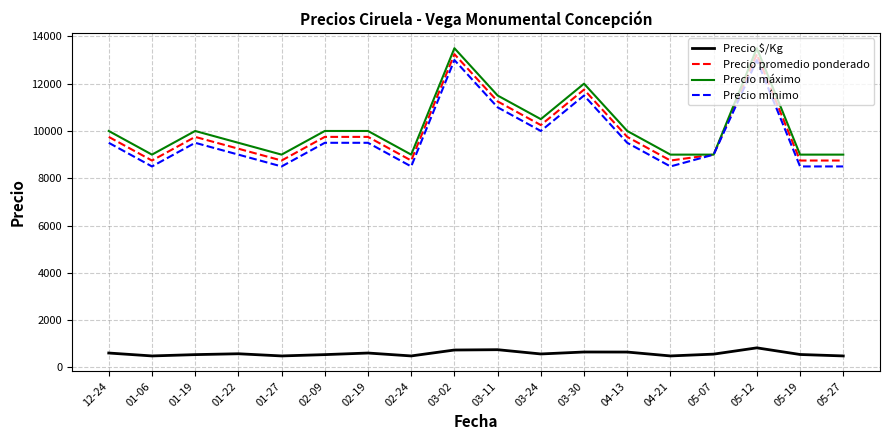

Rank the series at 12-24 from highest to lowest value.

Precio máximo, Precio promedio ponderado, Precio mínimo, Precio $/Kg